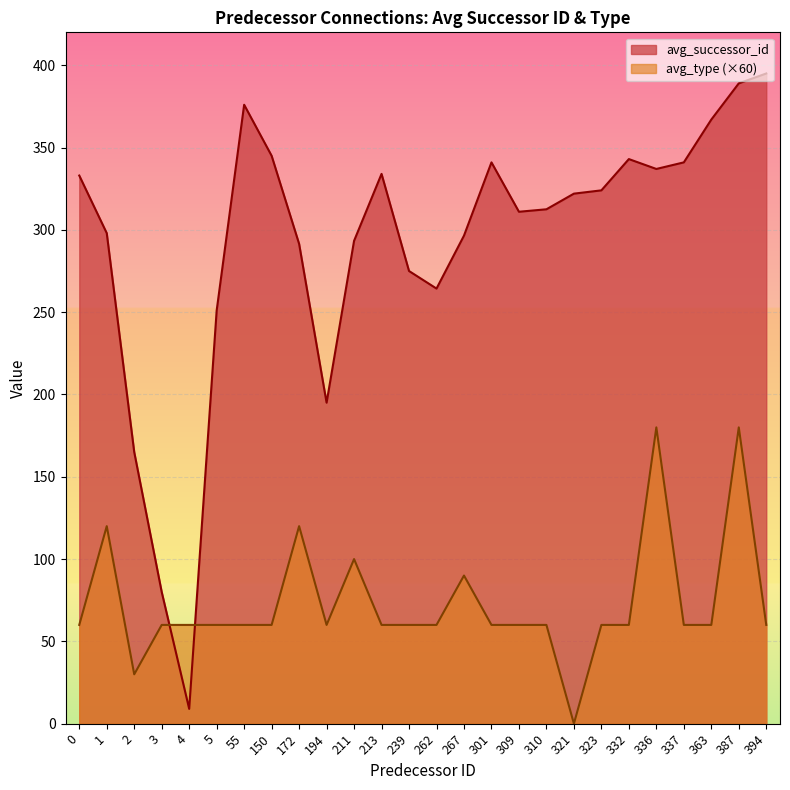

The avg_type series shows 0.5 at 2. True or false?

False